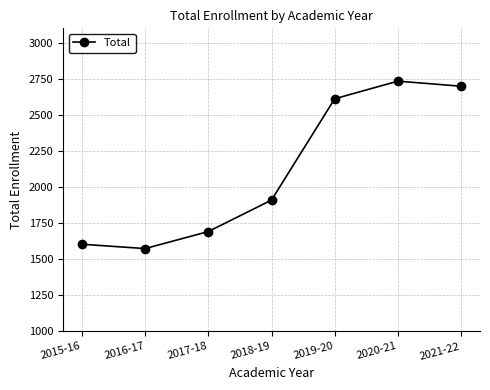

What is the label of the 6th point from the left?

2020-21